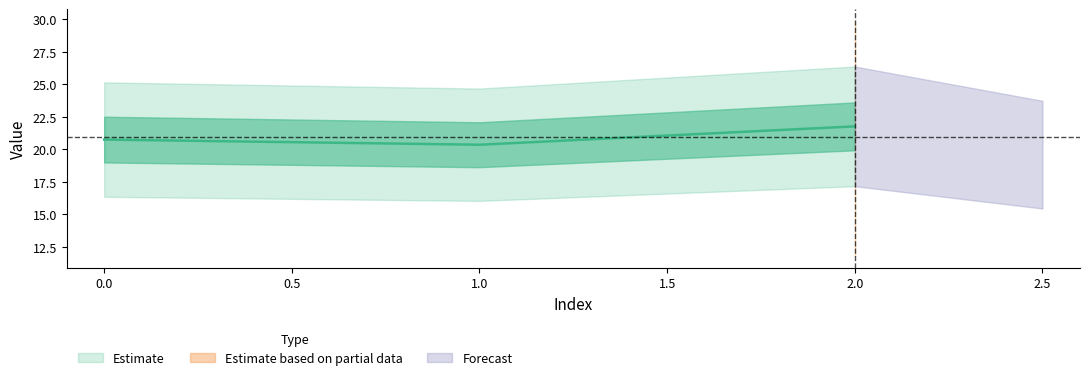

Reading left to right, what are all the values shown in this chart?

0=20.7	1=20.3	2=21.8